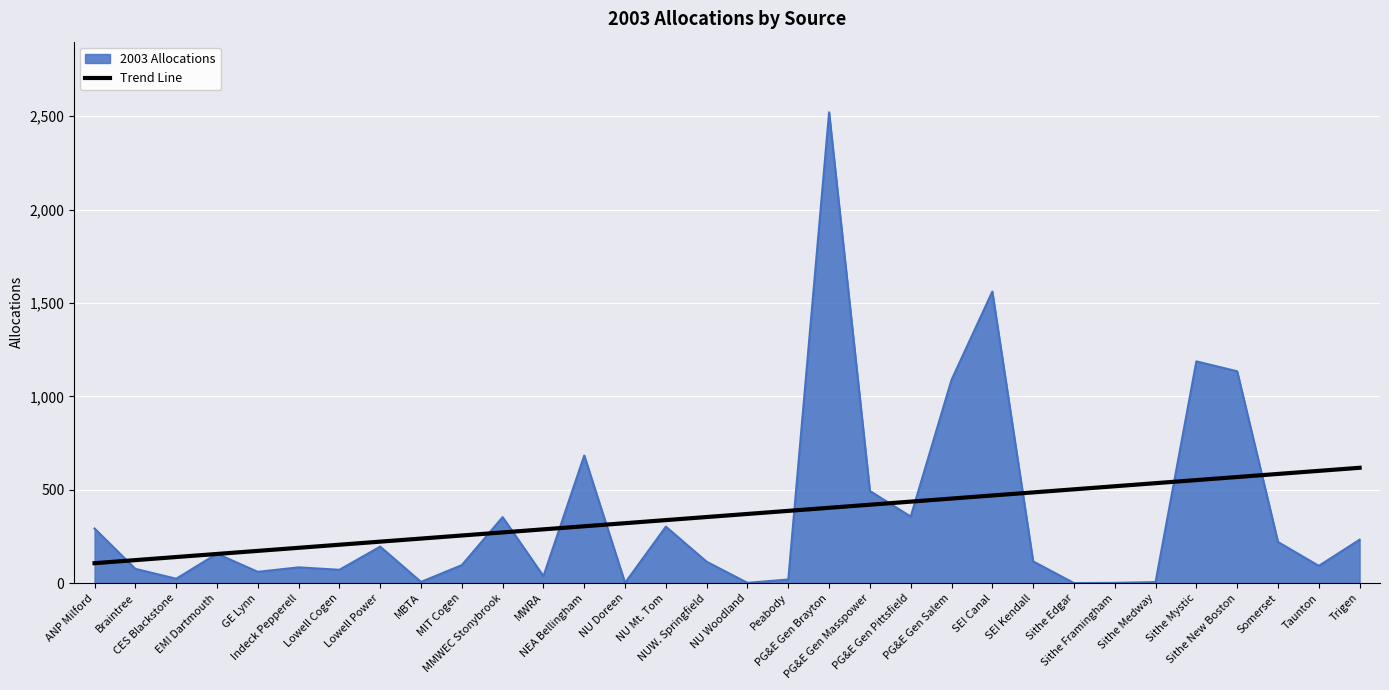

Which series has the widest spread of values?

2003 Allocations